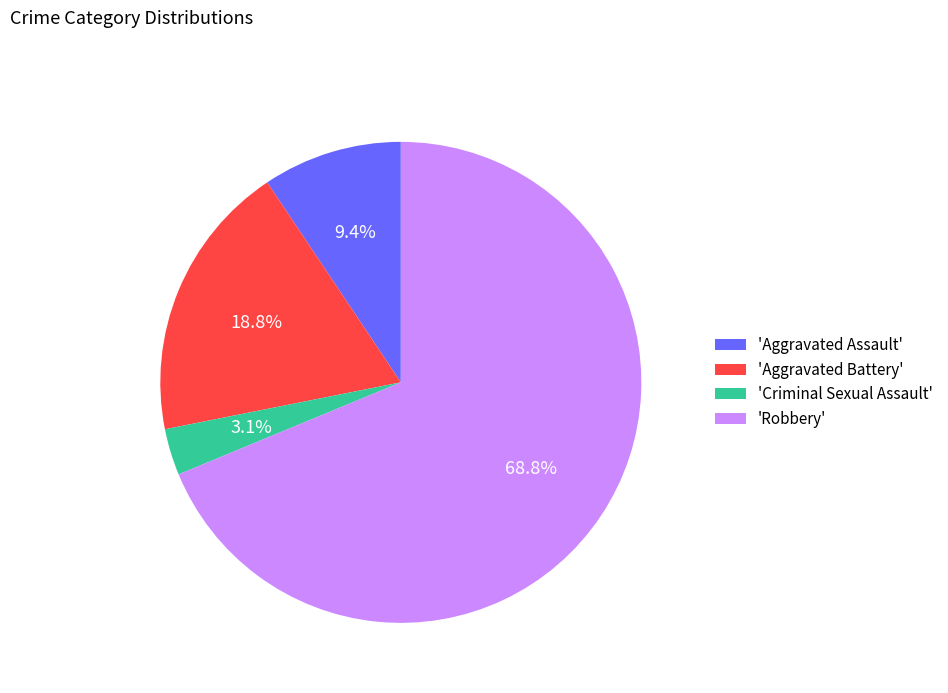

What is the largest slice in the pie chart?

'Robbery'